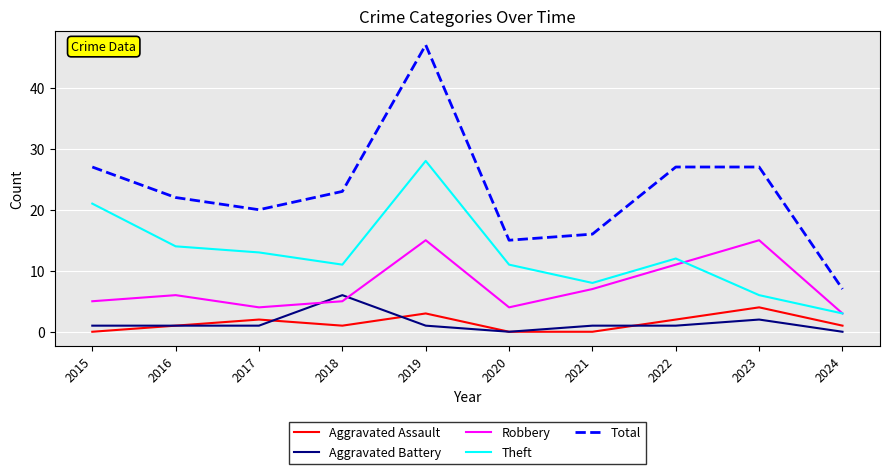

What is the difference between the second highest and second lowest values in the Total series?

12